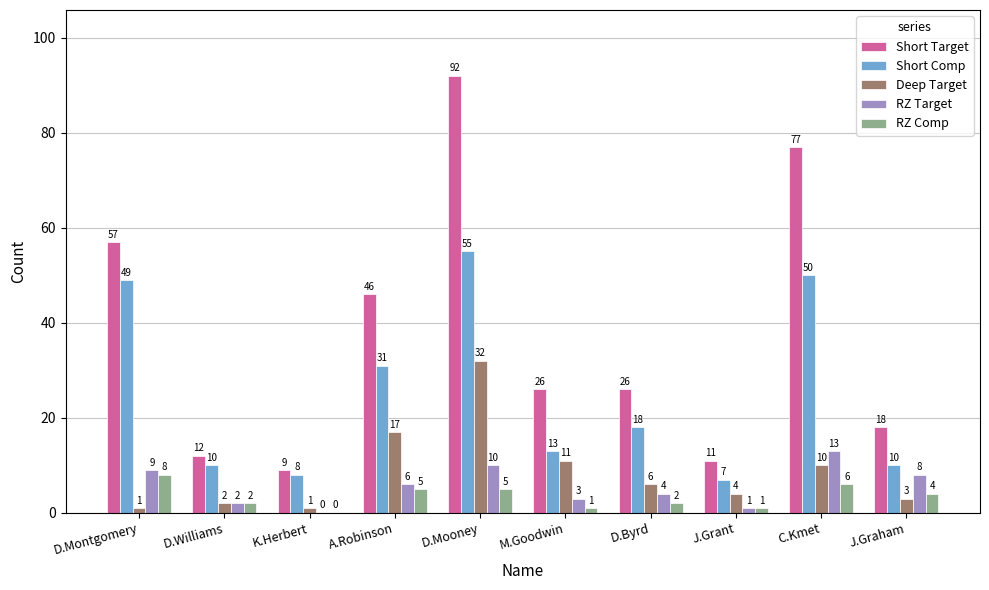

At which category does the chart reach its peak across all series?

D.Mooney